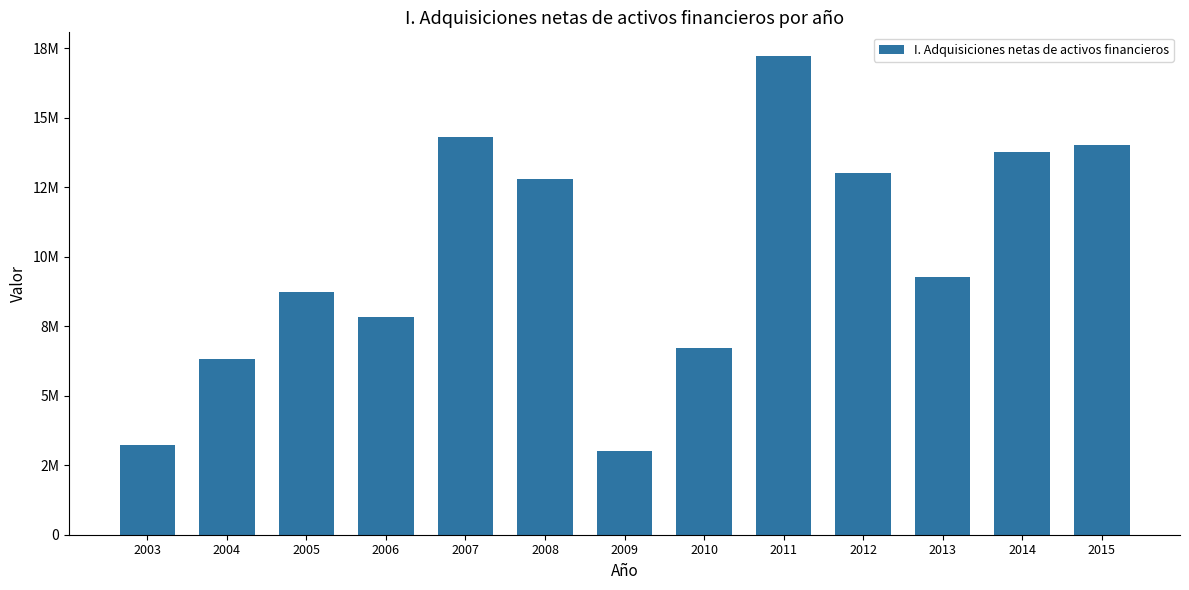

Rank the categories by value from highest to lowest.

2011, 2007, 2015, 2014, 2012, 2008, 2013, 2005, 2006, 2010, 2004, 2003, 2009